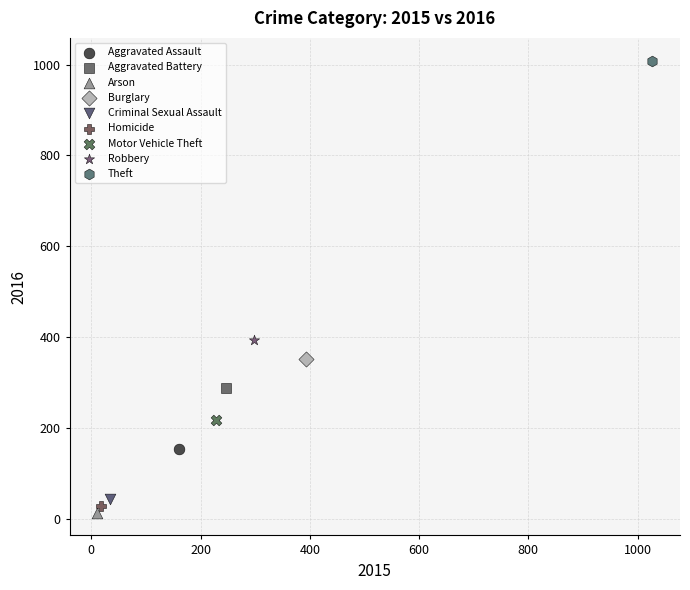

Which series reaches the minimum Y coordinate?

Arson